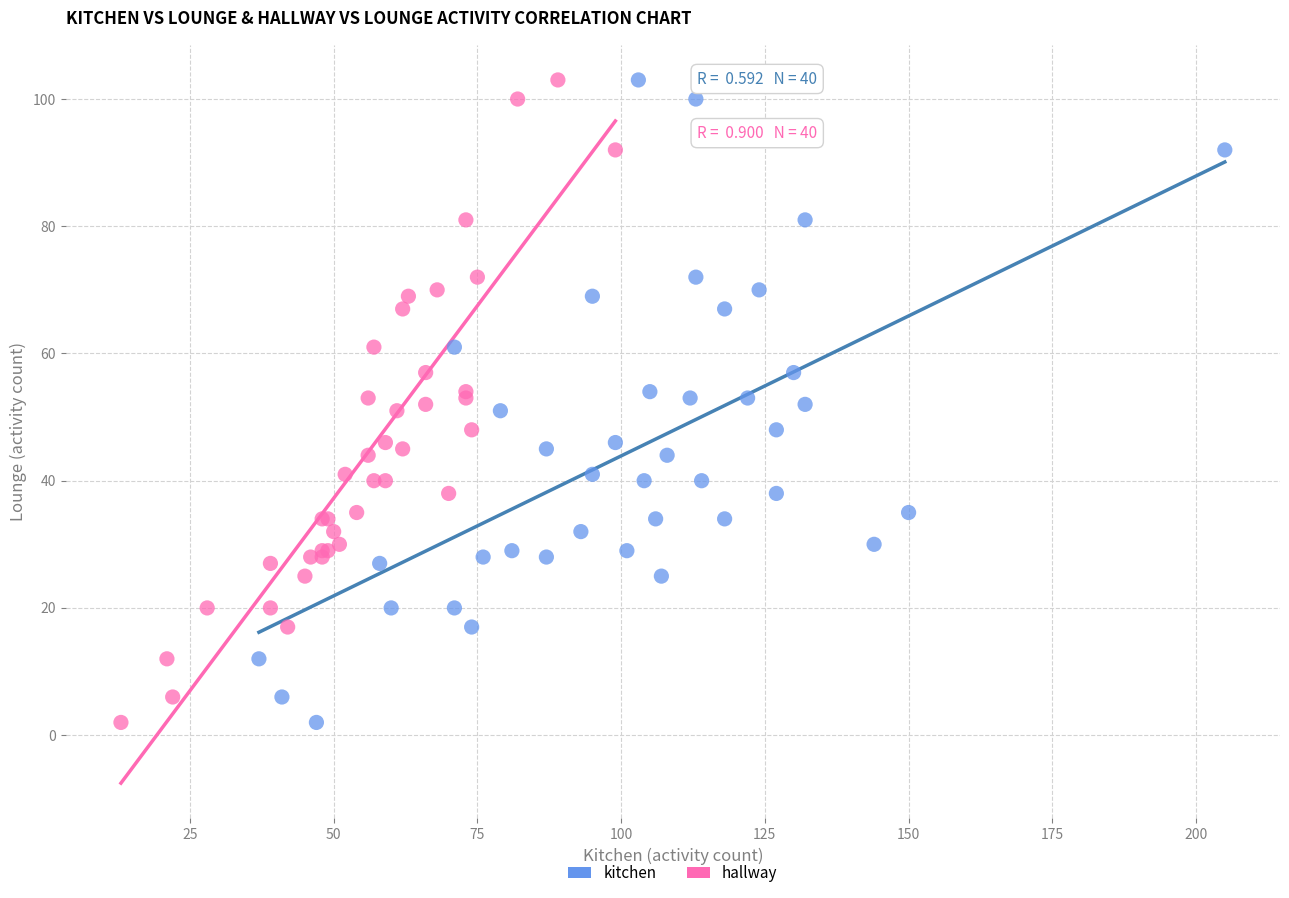

What are all the series names shown in the legend?

kitchen, hallway